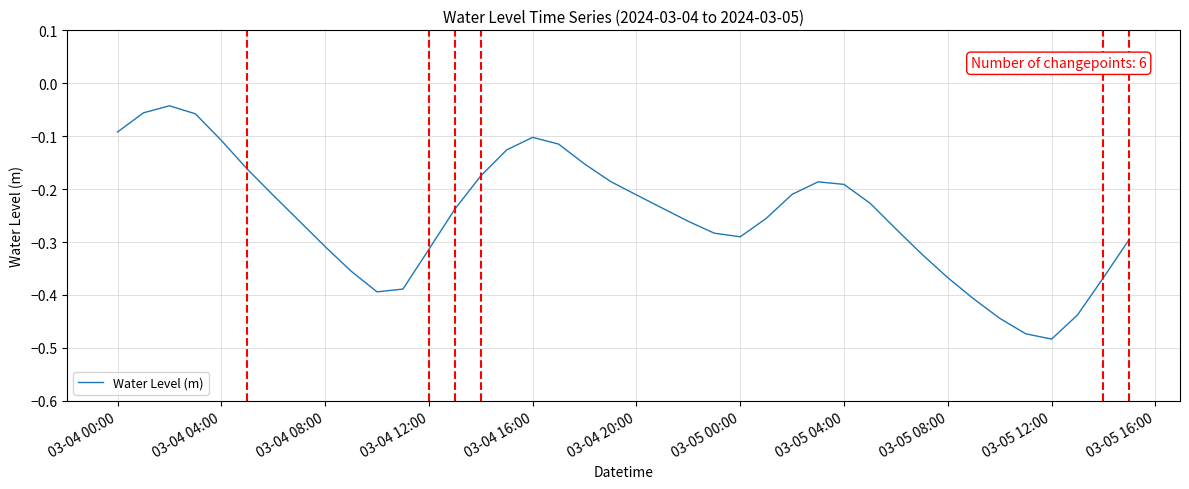

What is the difference between the maximum and minimum values?

0.4